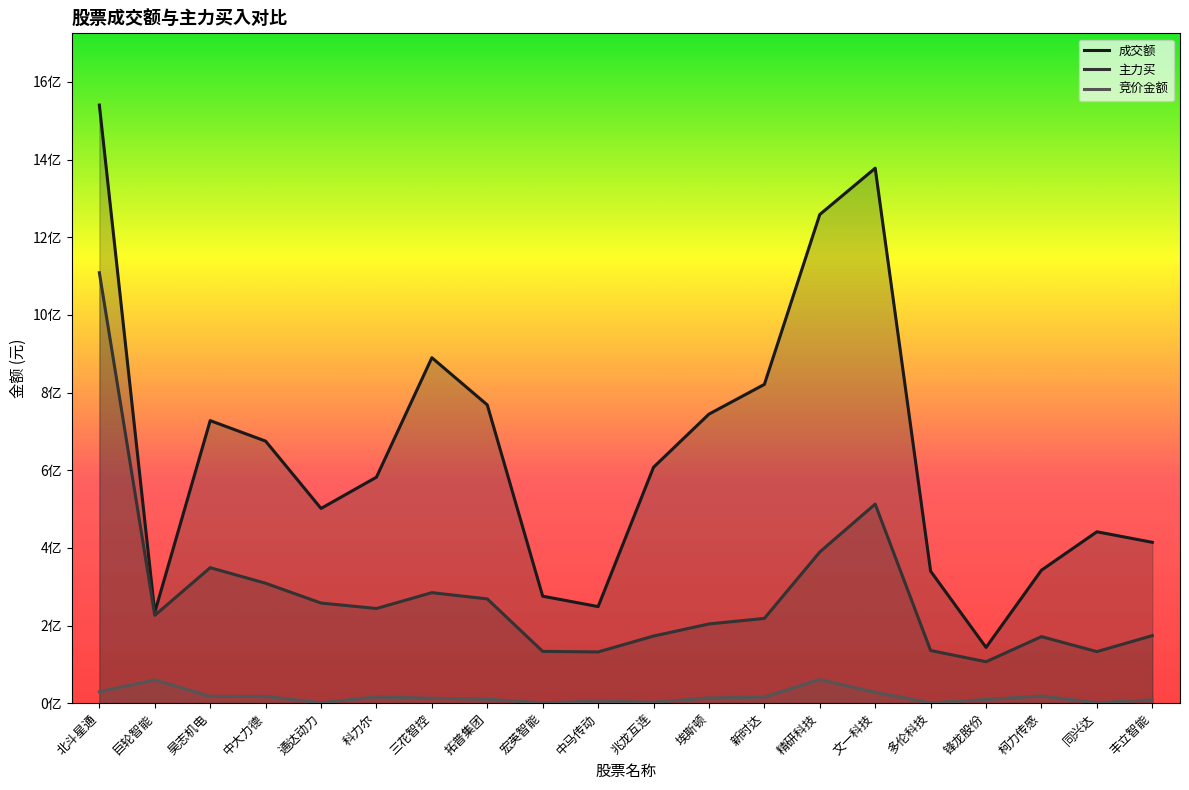

In 竞价金额, how many points are lower than both neighbors (excluding endpoints)?

6